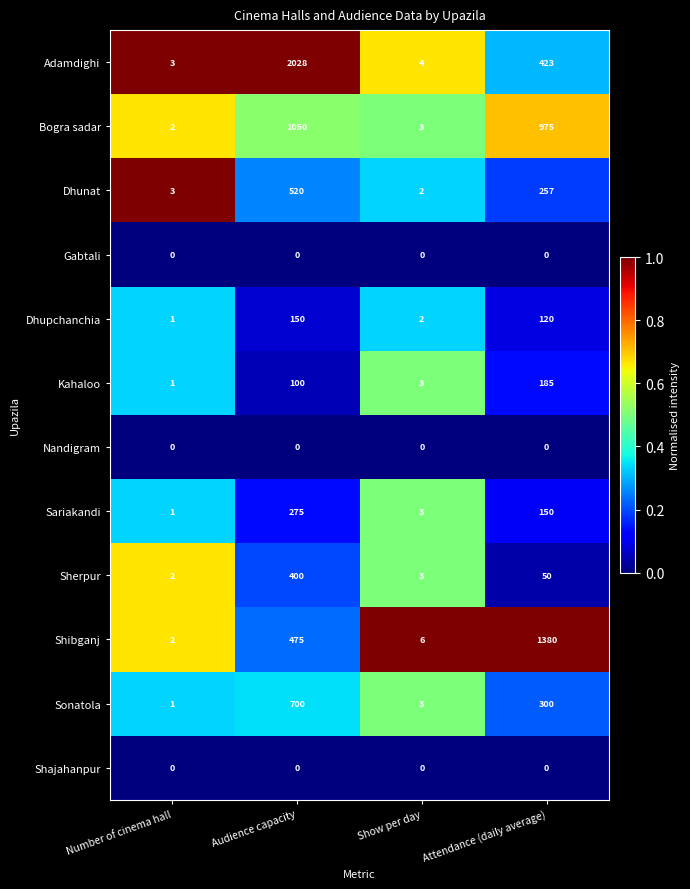

What is the total value across all series at Audience capacity?

5698